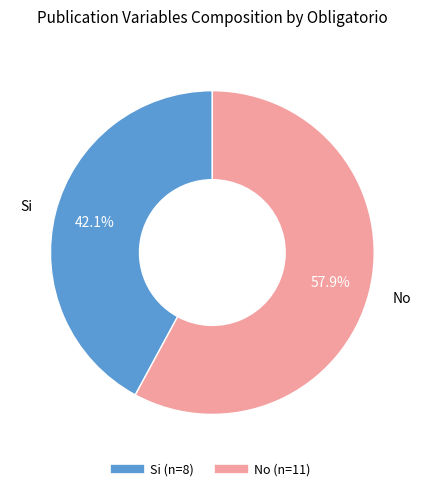

How many segments does this pie chart have?

2